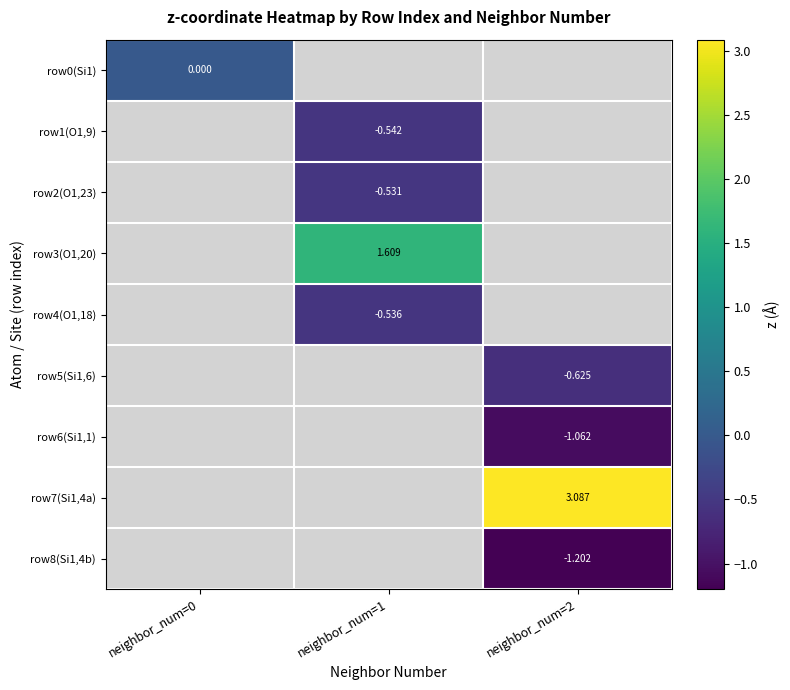

Is the value of row6(Si1,1) at neighbor_num=2 greater than the value of row2(O1,23) at neighbor_num=1?

No